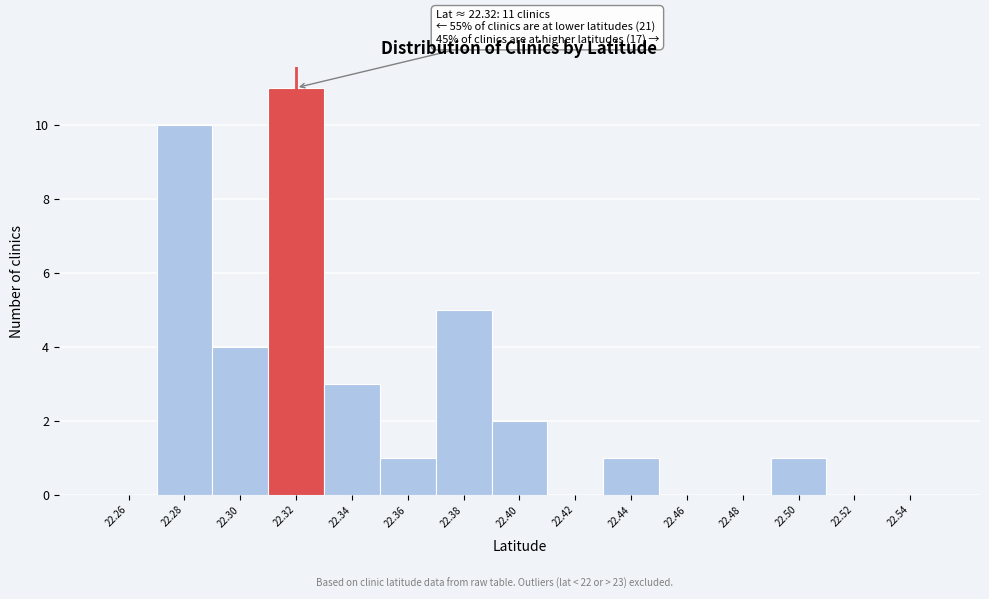

Over which range of the x-axis is the bar tallest?

22.31 to 22.33